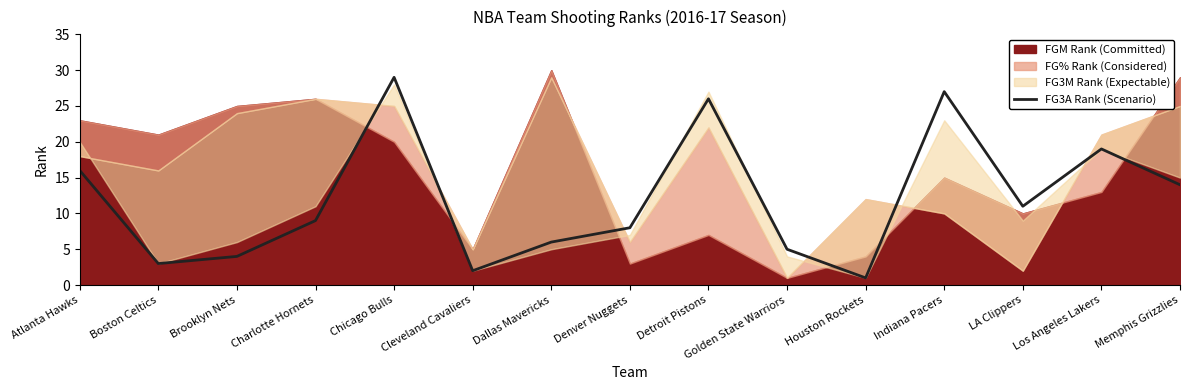

How many interior local valleys (lower than both neighbors) does the data have?

4